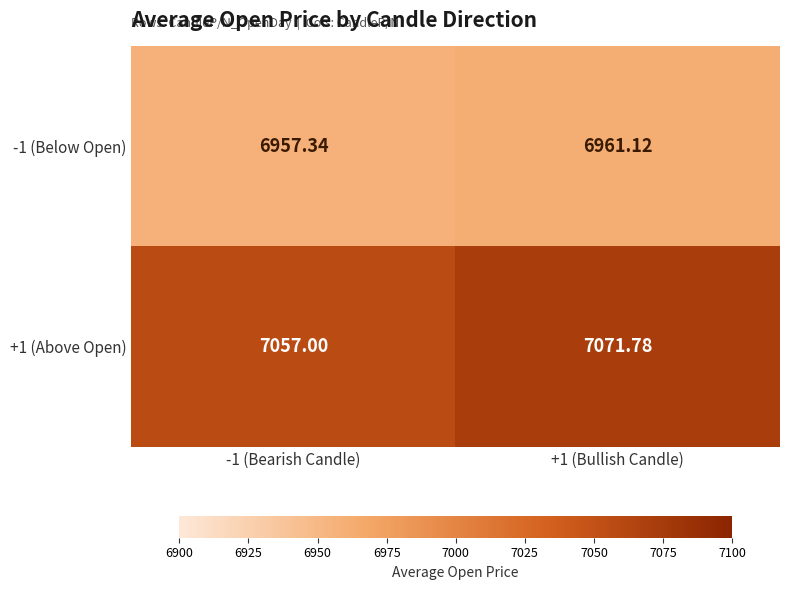

Is the value of +1 (Above Open) at +1 (Bullish Candle) greater than the value of -1 (Below Open) at +1 (Bullish Candle)?

Yes